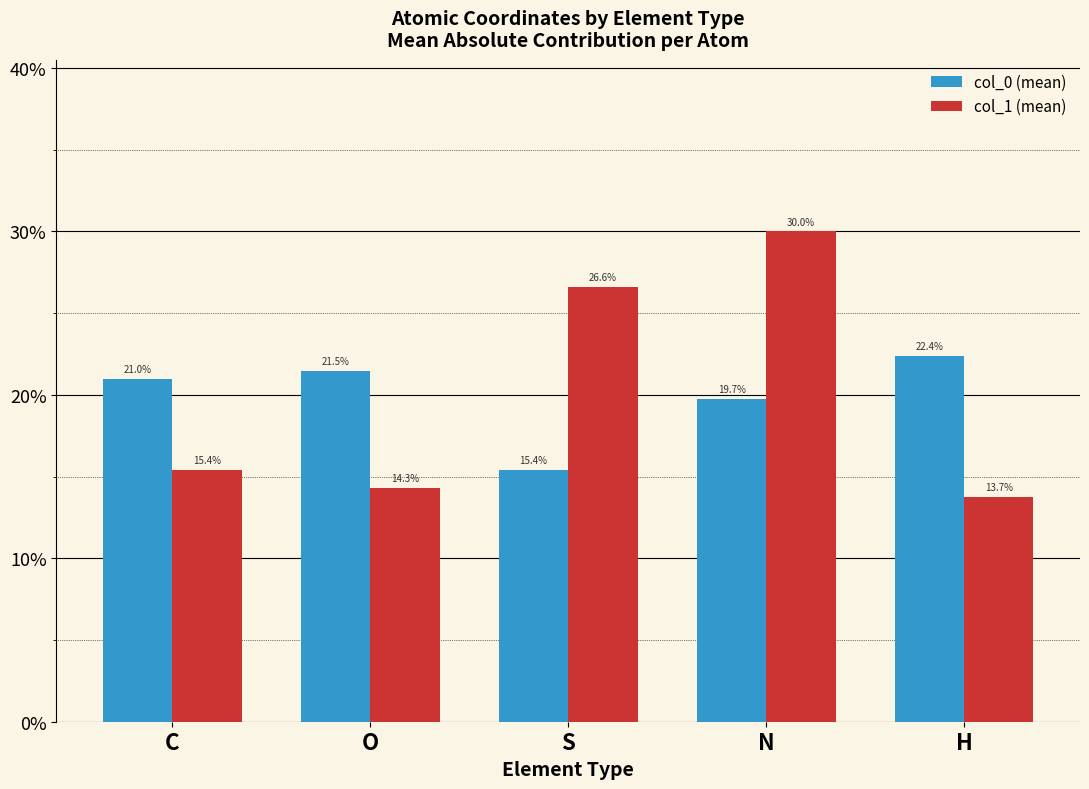

List the labels in order of col_0 (mean) value, smallest first.

S, N, C, O, H